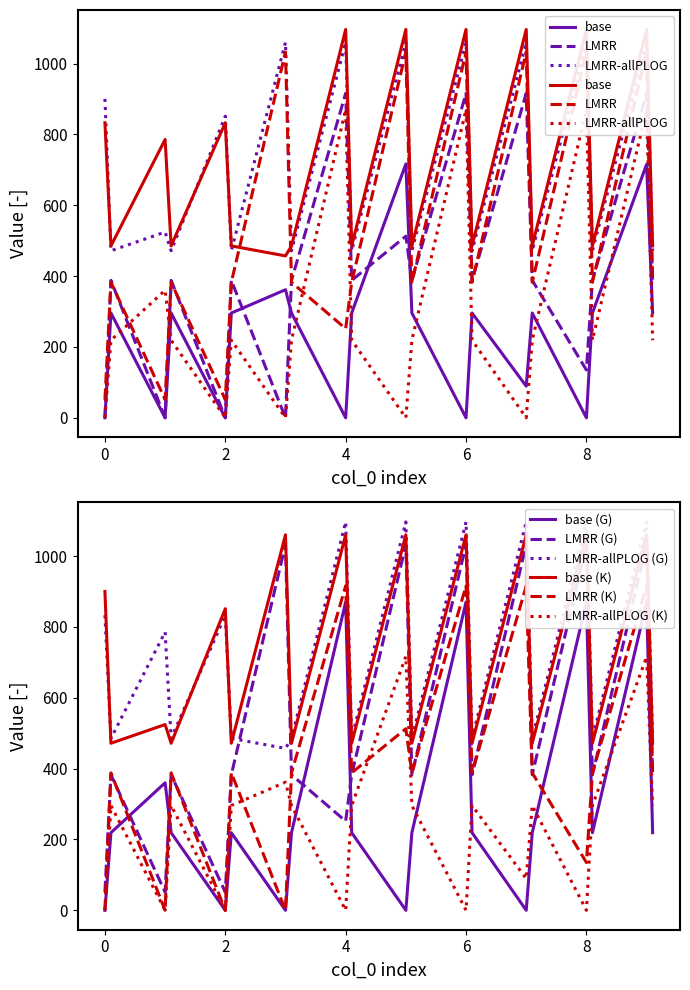

What is the highest value of the LMRR-allPLOG (K) series?

716.9